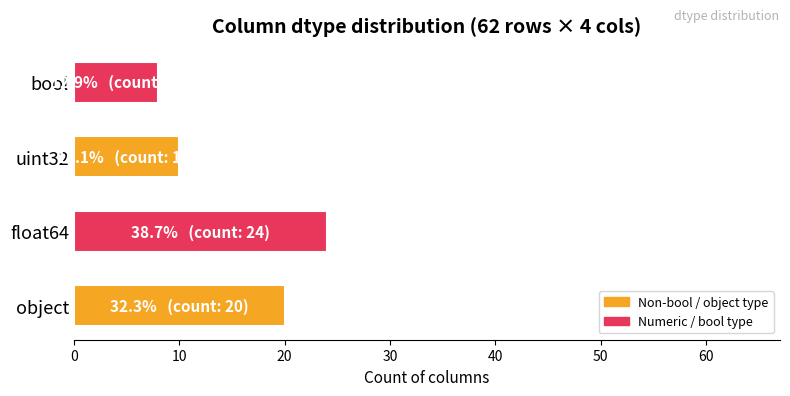

How many bars are there in total?

4